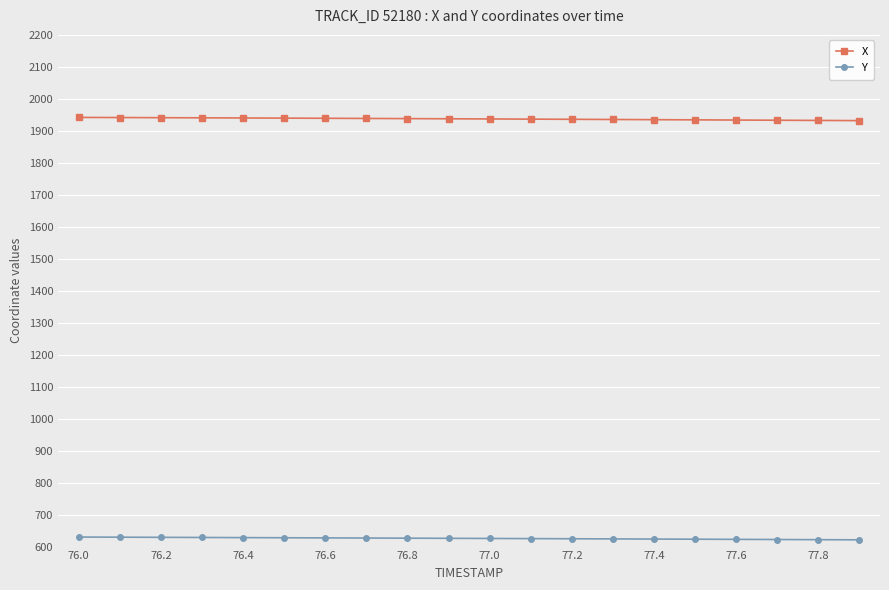

Which series has the largest total across all categories?

X